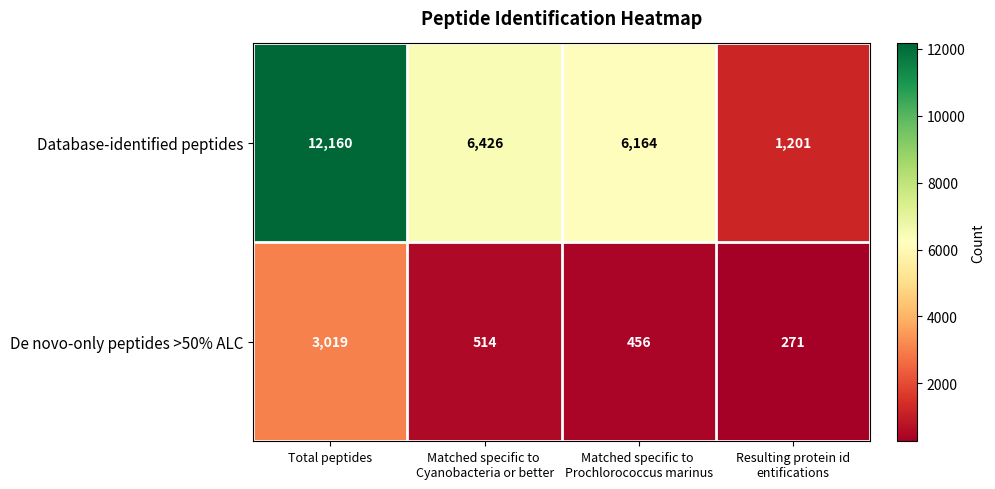

What is the minimum value for De novo-only peptides >50% ALC?

271